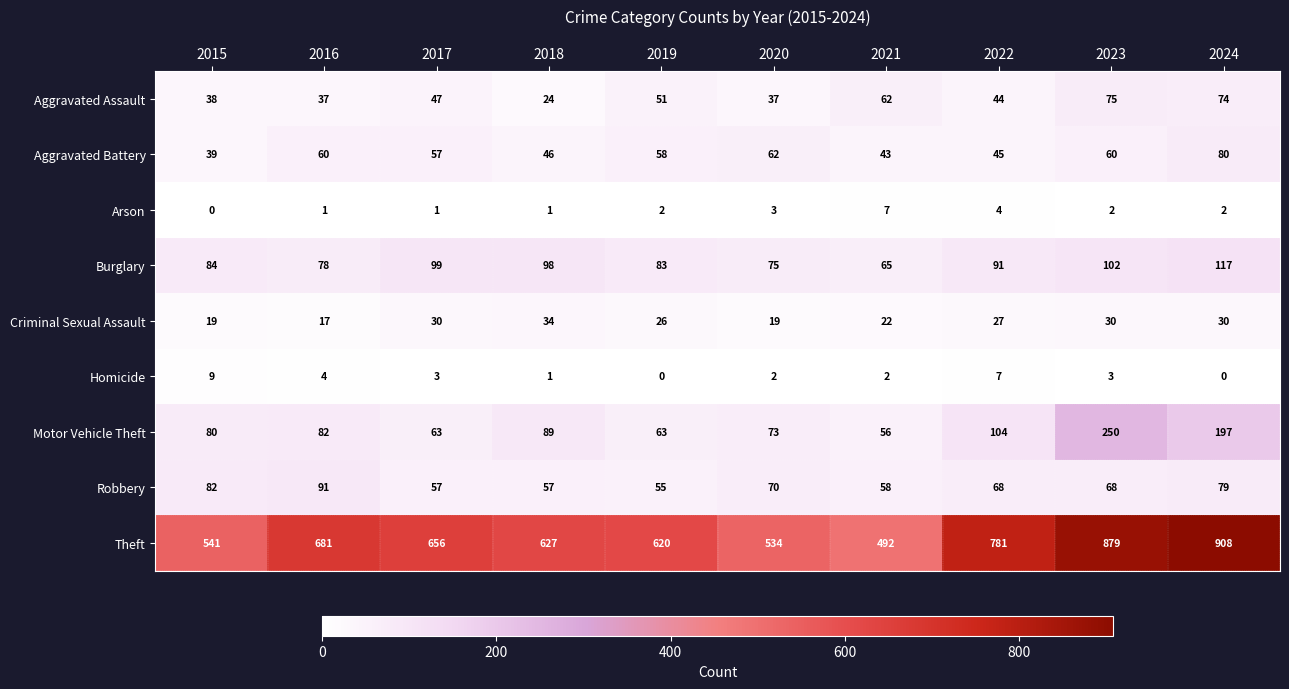

Is the value of Criminal Sexual Assault at 2017 greater than the value of Burglary at 2018?

No